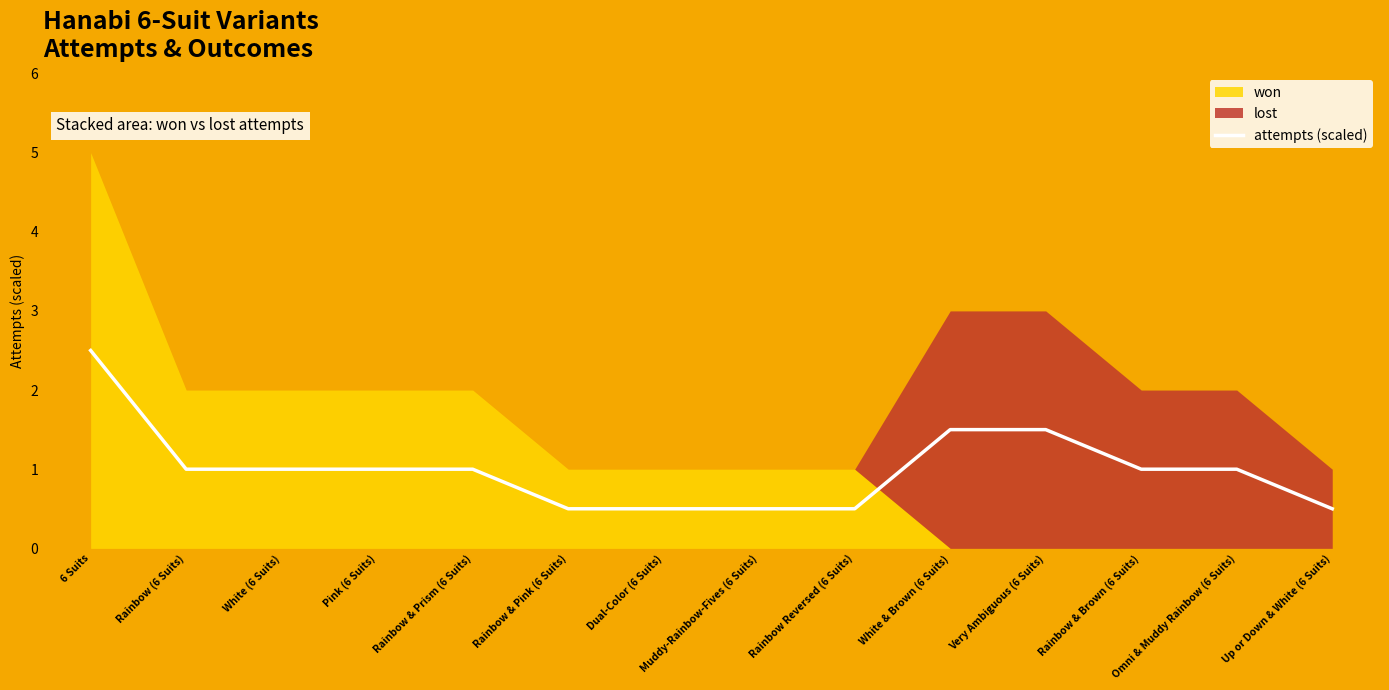

What is the value of the 6th point from the left?

0.5